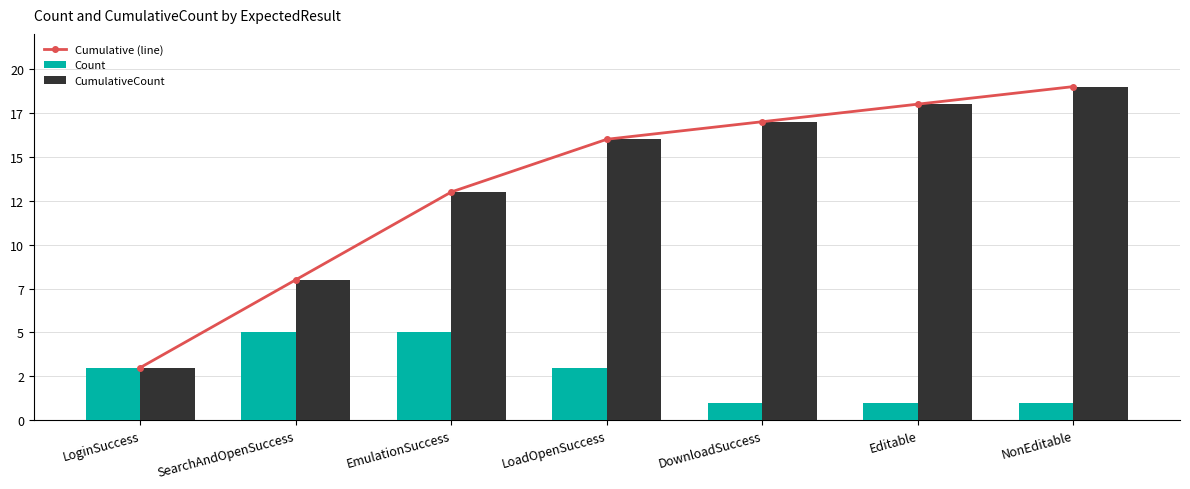

What is the label of the 1st bar from the right?

NonEditable